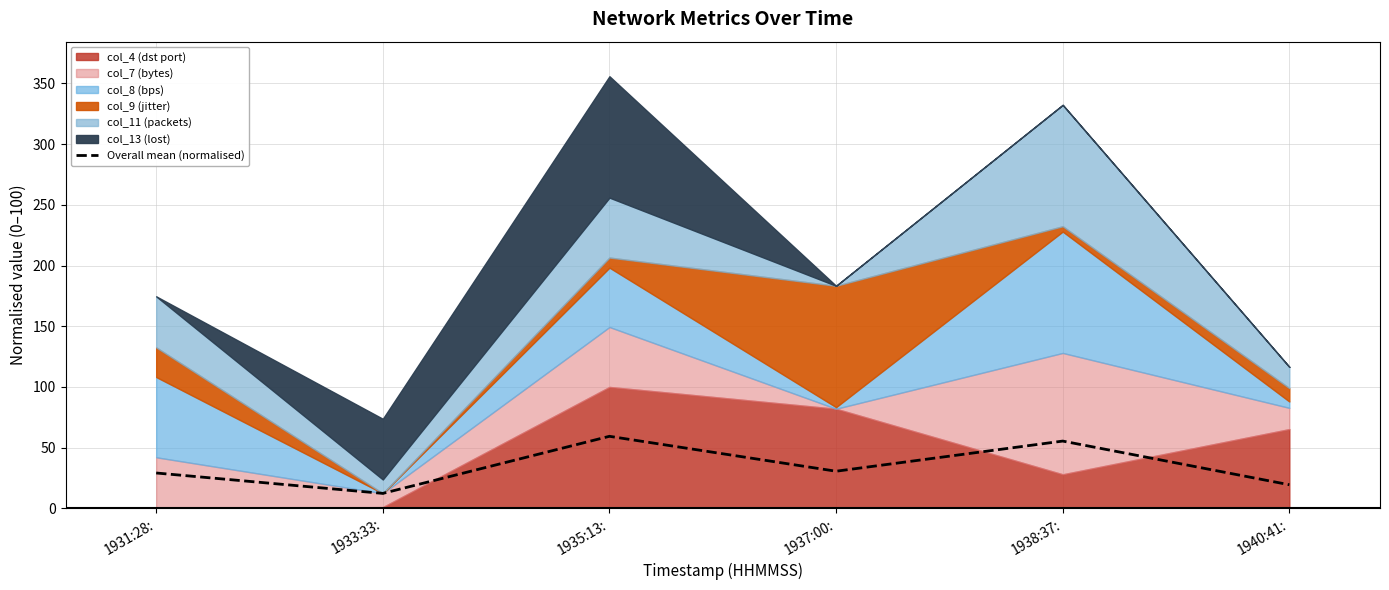

List the labels in order of value, largest first.

1935:13:, 1938:37:, 1937:00:, 1931:28:, 1940:41:, 1933:33: